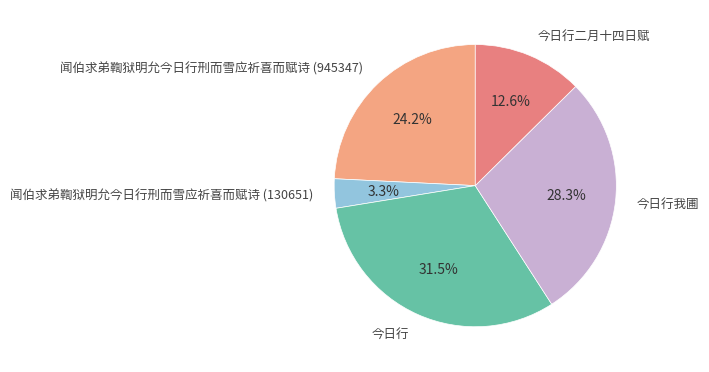

What is the largest slice in the pie chart?

今日行